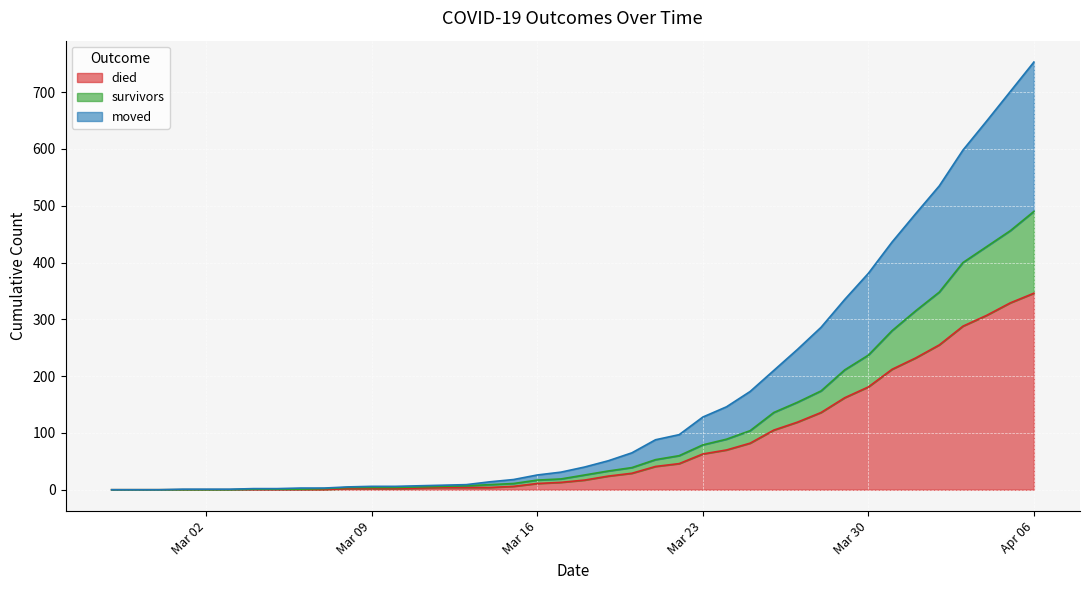

Where does the died series first go above 17?

2020-03-19